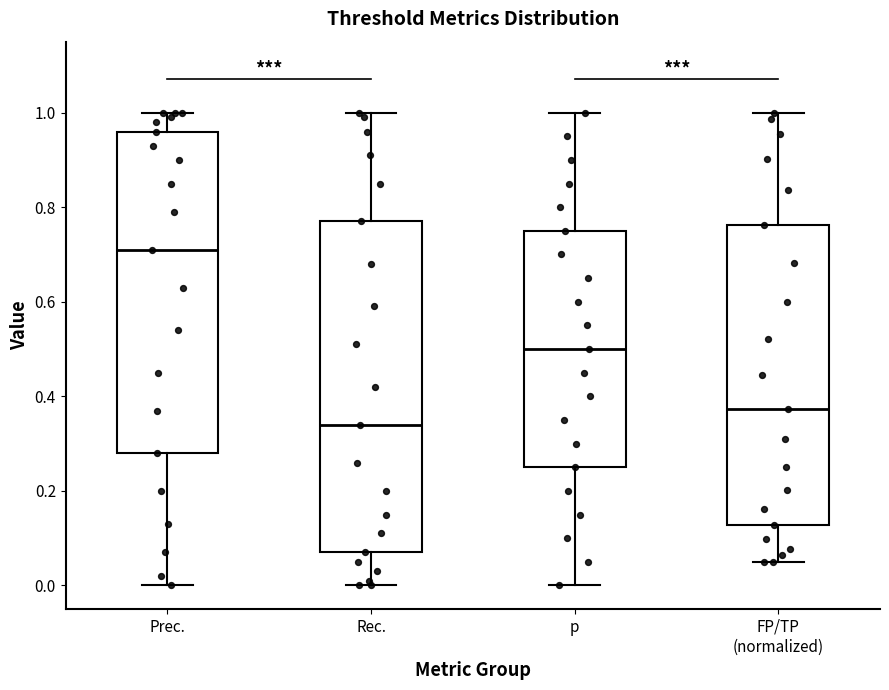

Reading left to right, read every box against the y-axis: the position of its median line, the range the box covers, and the ends of its whiskers. The values are not printed on the chart, so give them approximately, as read against the axis.

Prec.: median 0.72, box 0.28 to 0.96, whiskers 0.00 to 1.00
Rec.: median 0.34, box 0.08 to 0.78, whiskers 0.00 to 1.00
p: median 0.50, box 0.26 to 0.76, whiskers 0.00 to 1.00
FP/TP (normalized): median 0.38, box 0.12 to 0.76, whiskers 0.04 to 1.00